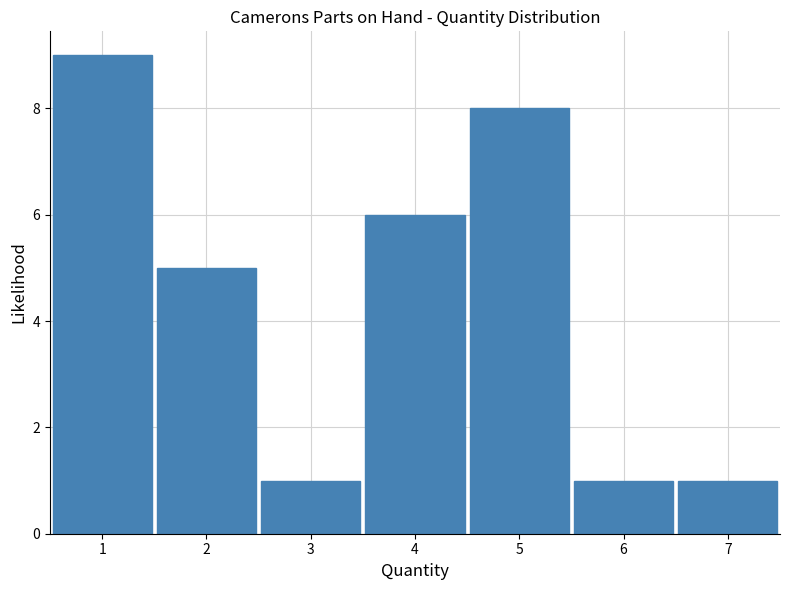

Reading left to right, transcribe all the data shown in this chart.

1=9	2=5	3=1	4=6	5=8	6=1	7=1